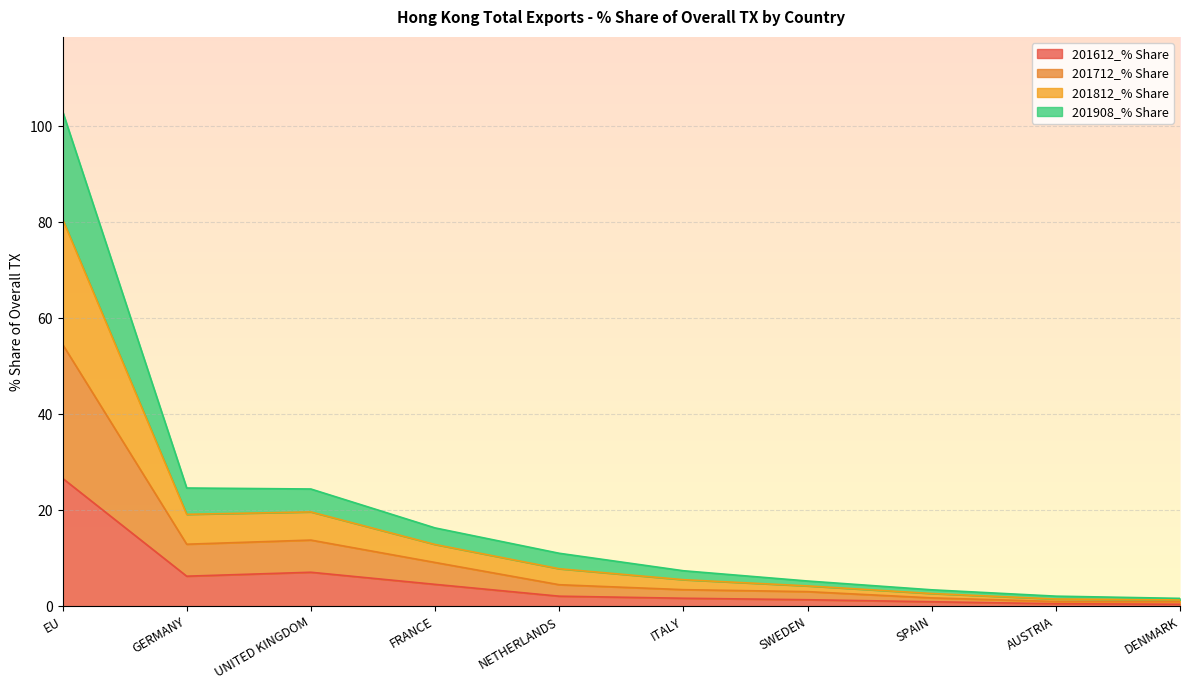

At which category is the sum across all series the highest?

EU